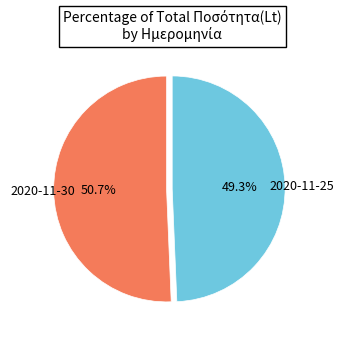

How many slices are in this pie chart?

2